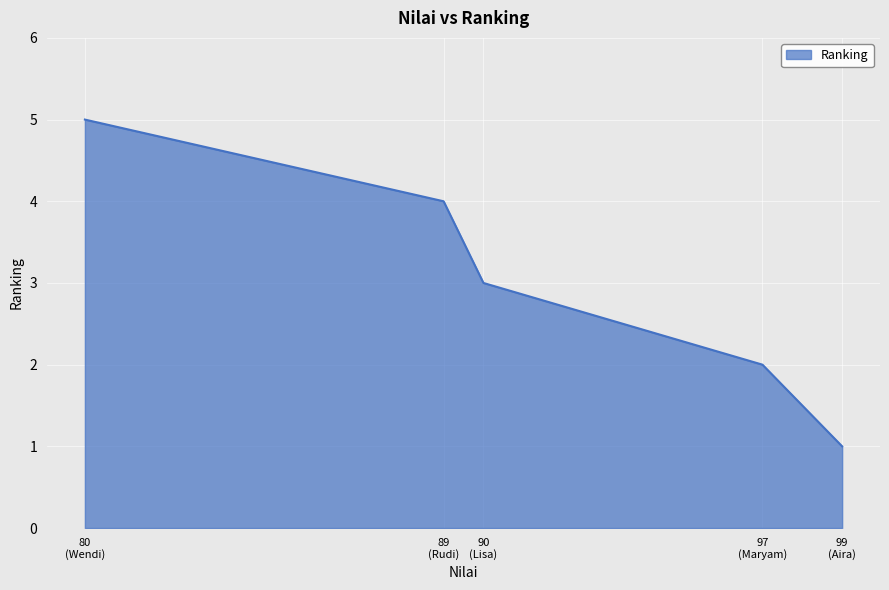

What is the greatest value displayed?

5